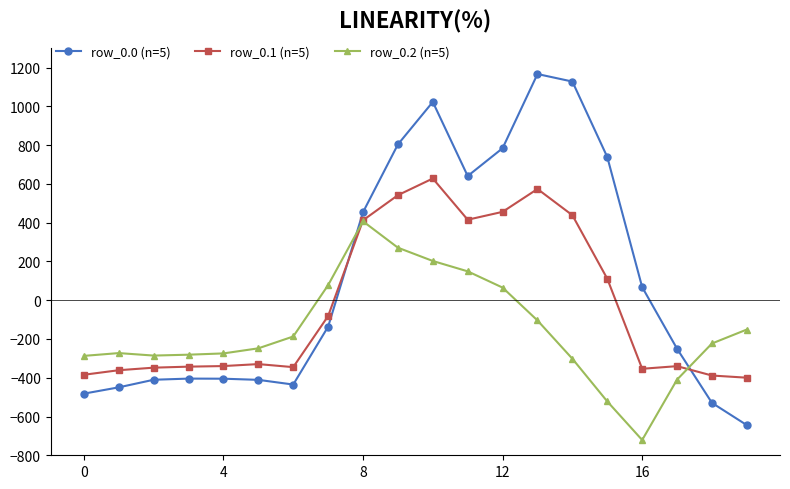

How many times do row_0.2 (n=5) and row_0.0 (n=5) cross each other?

2